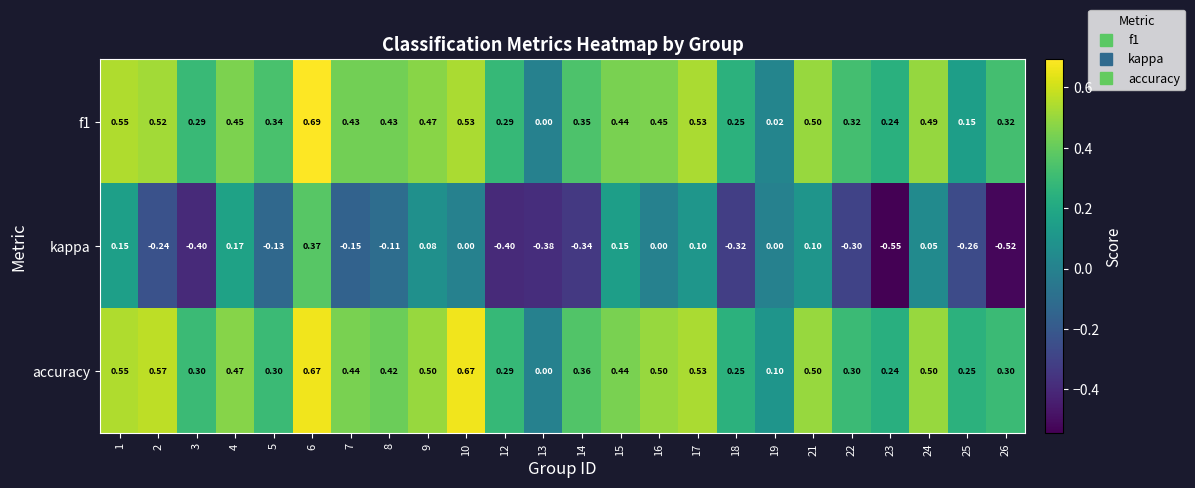

Is the value of kappa at 19 greater than the value of accuracy at 23?

No